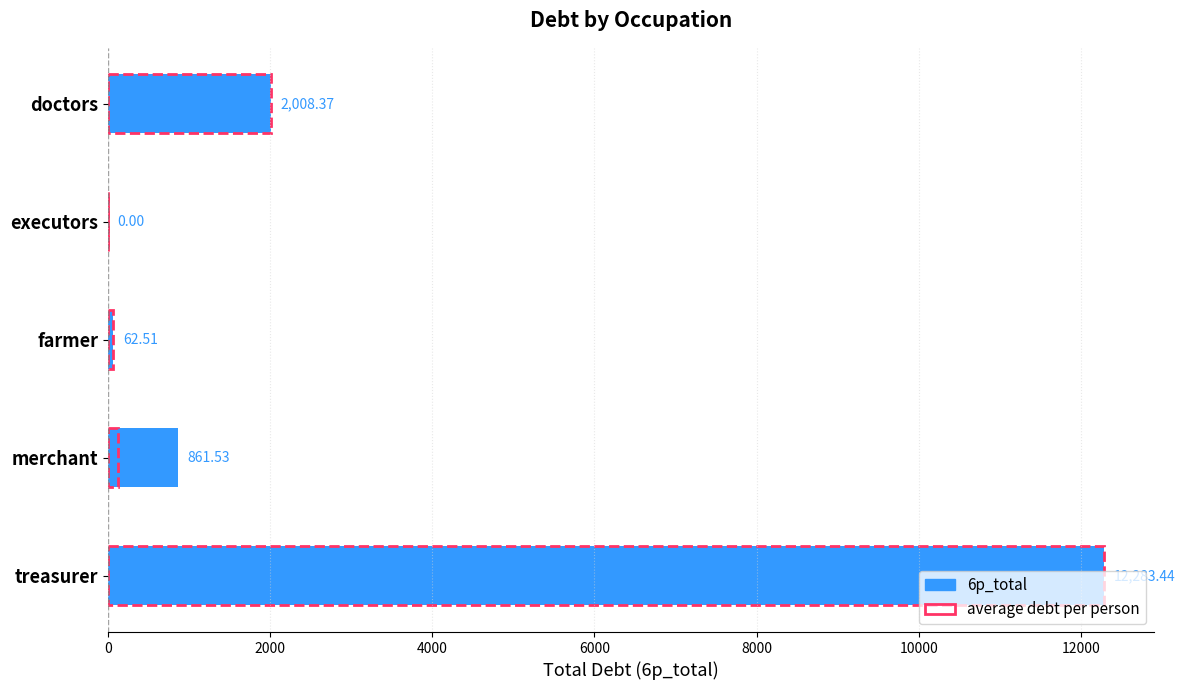

How many bars are there in total?

10